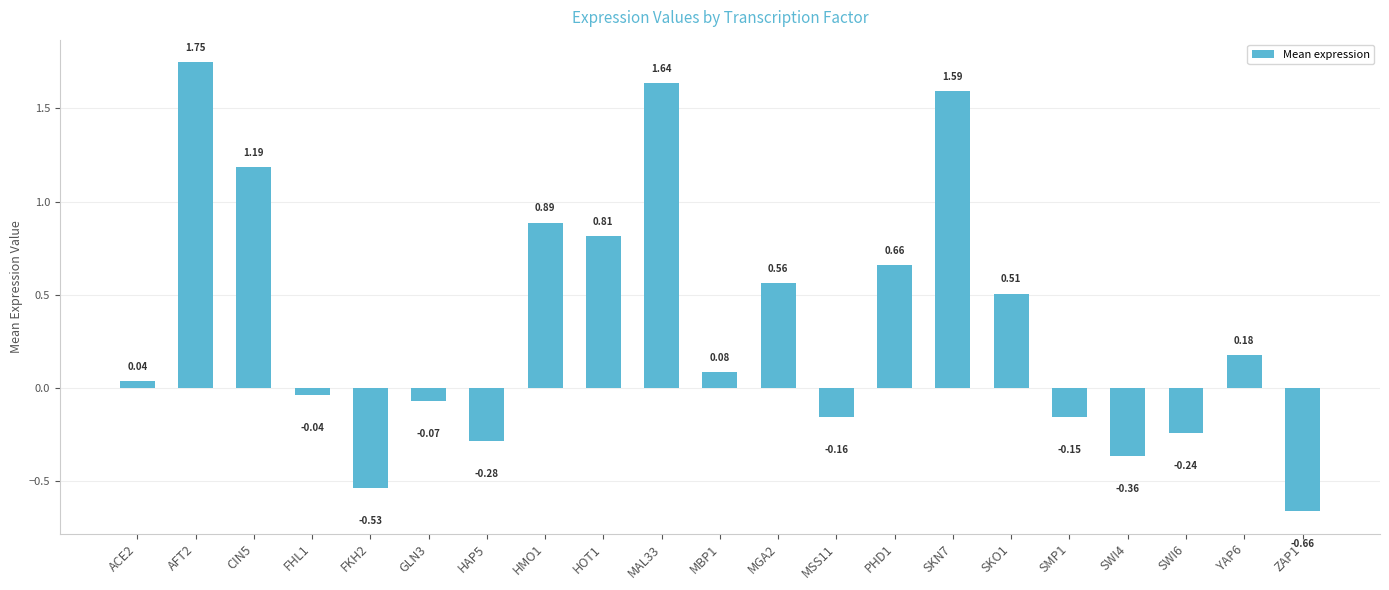

Rank the categories by value from highest to lowest.

AFT2, MAL33, SKN7, CIN5, HMO1, HOT1, PHD1, MGA2, SKO1, YAP6, MBP1, ACE2, FHL1, GLN3, SMP1, MSS11, SWI6, HAP5, SWI4, FKH2, ZAP1